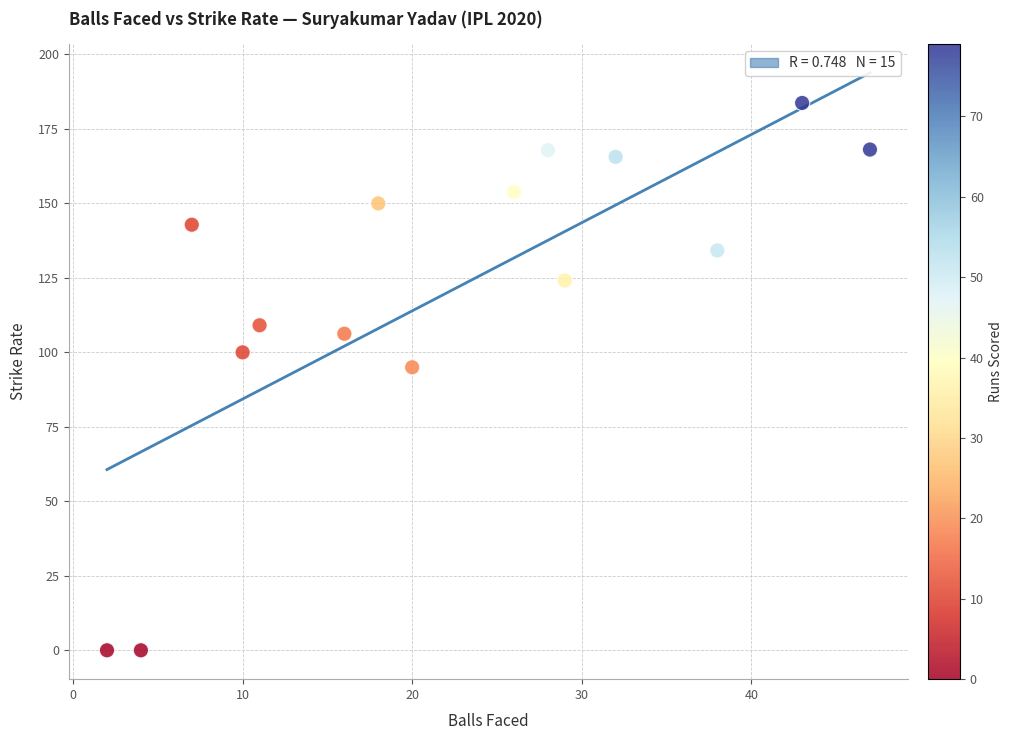

What Y value in the scatter plot is closest to 91?

95.0